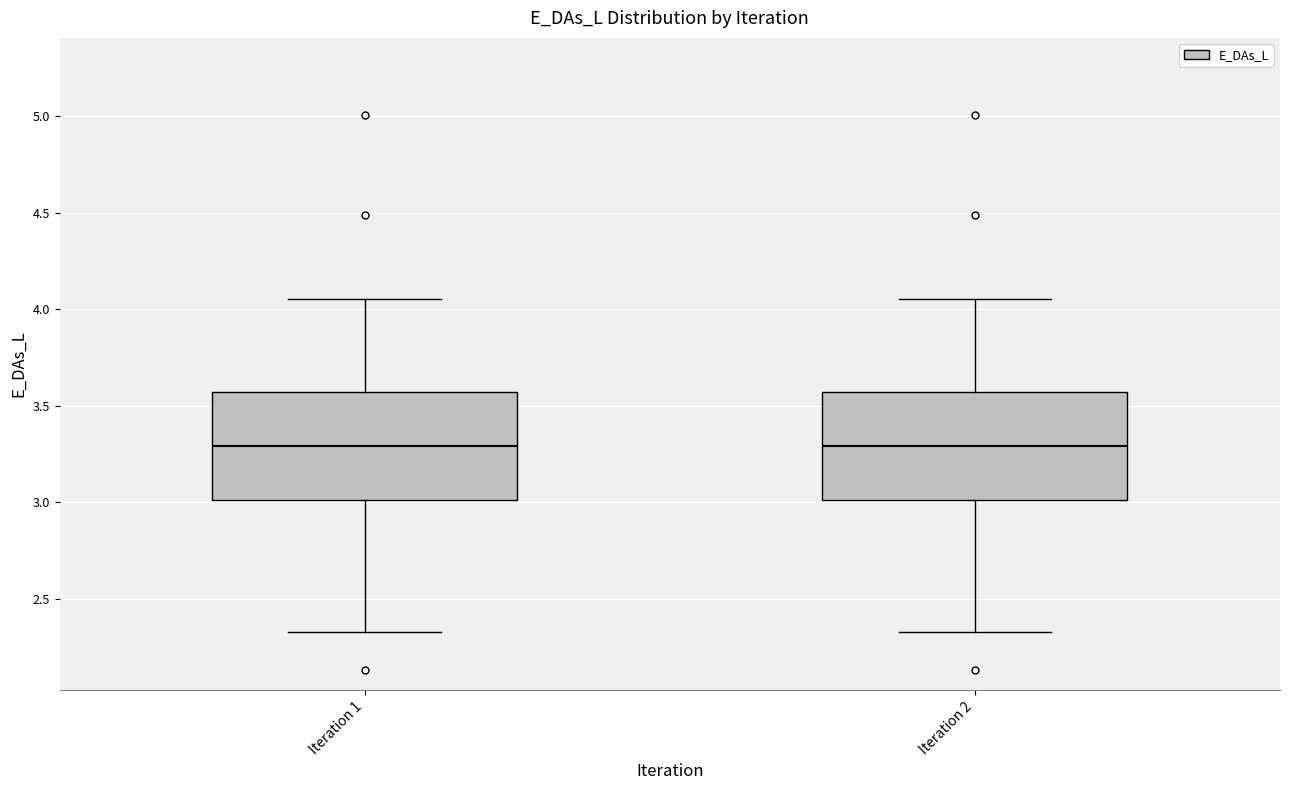

Reading left to right, read every box against the y-axis: the position of its median line, the range the box covers, and the ends of its whiskers. The values are not printed on the chart, so give them approximately, as read against the axis.

Iteration 1: median 3.30, box 3.00 to 3.55, whiskers 2.30 to 4.05
Iteration 2: median 3.30, box 3.00 to 3.55, whiskers 2.30 to 4.05